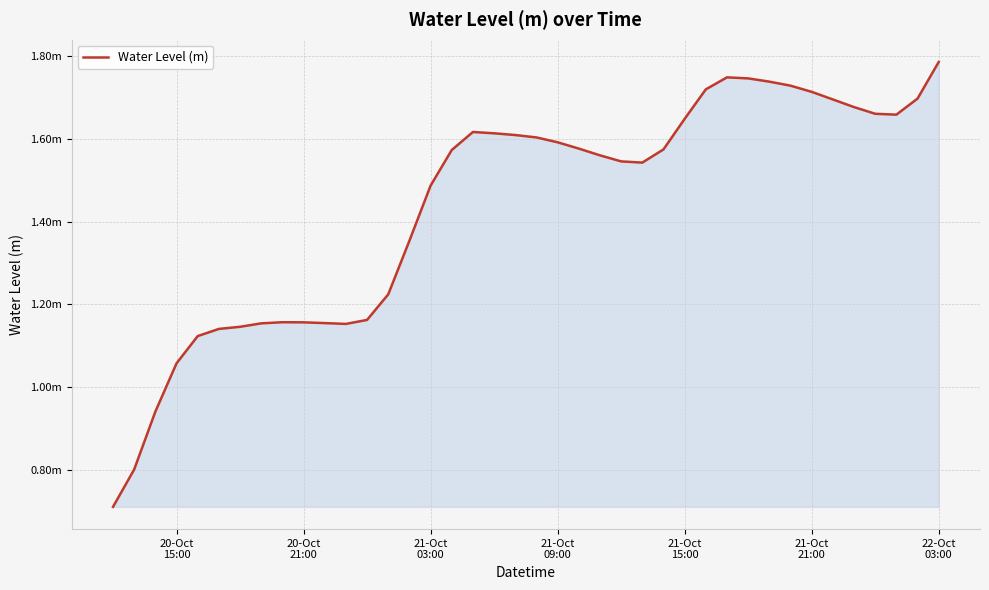

Does the chart display data point markers on the line(s)?

No